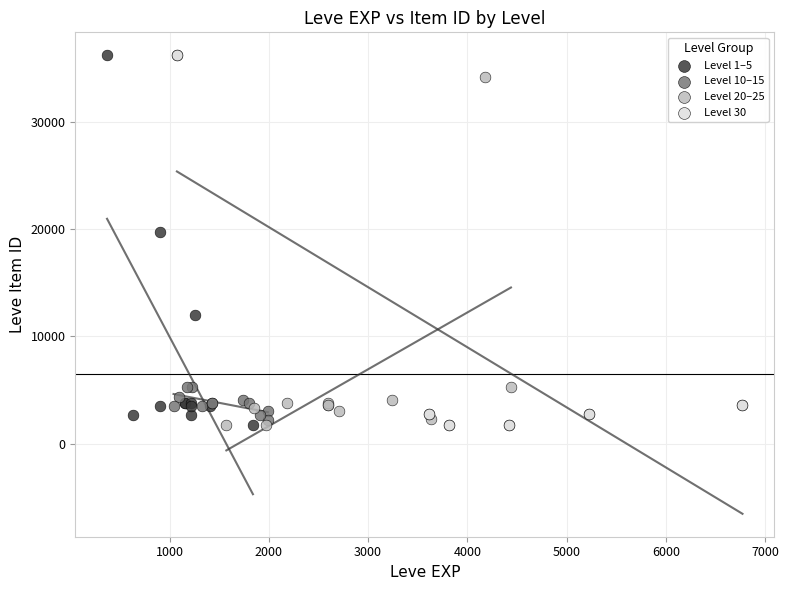

What are all the series names shown in the legend?

Level 1–5, Level 10–15, Level 20–25, Level 30